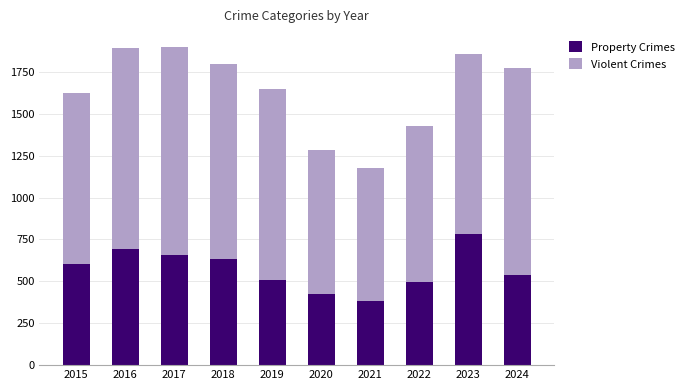

Where is Property Crimes nearest to the value 580?

2015